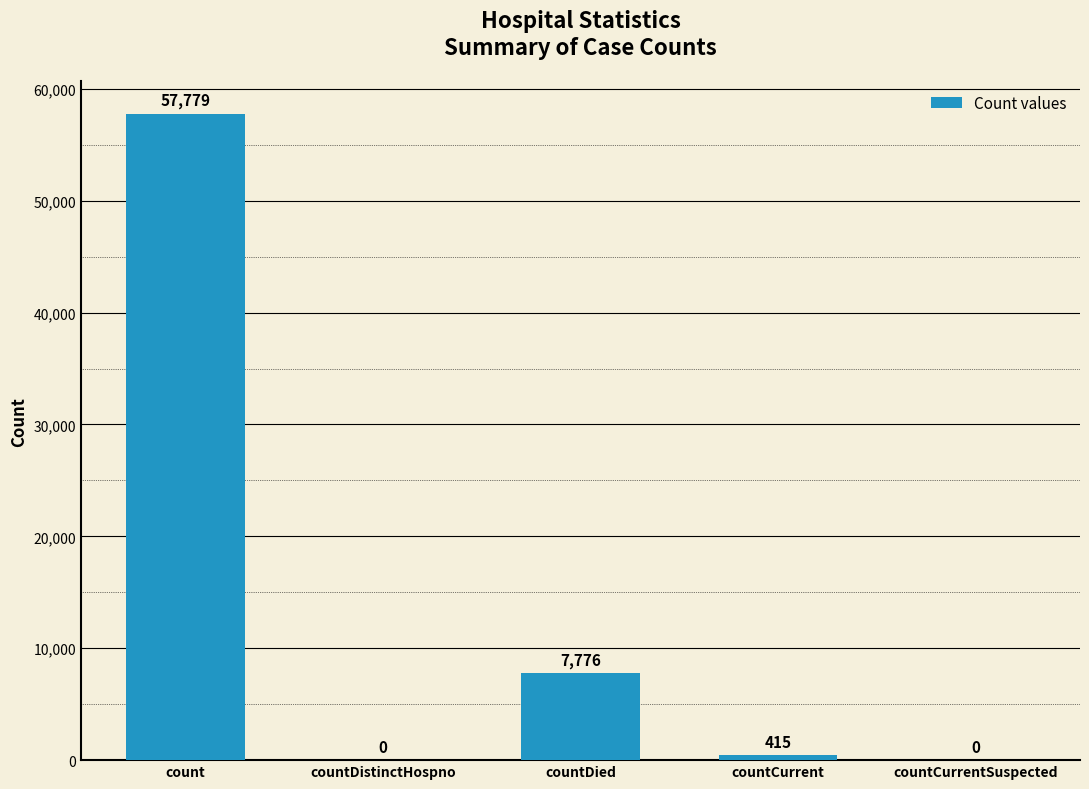

What is the sum of all values?

65970